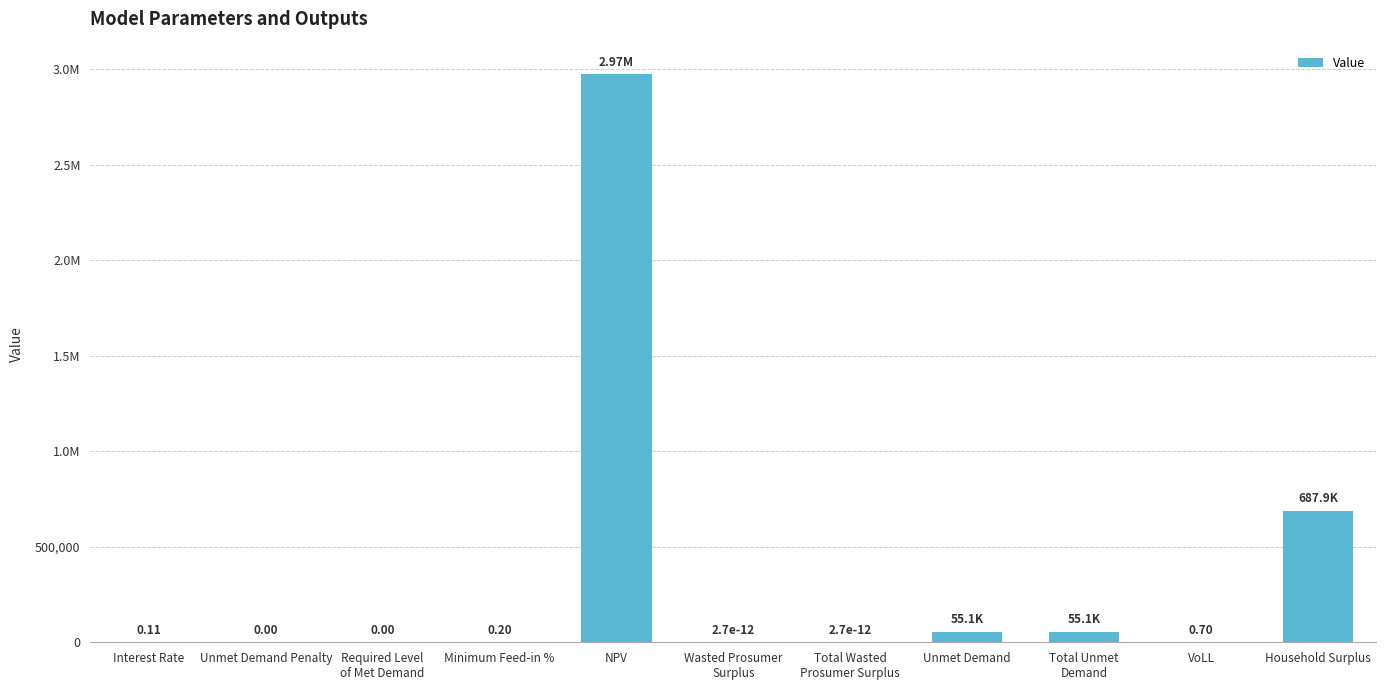

The value at Required Level
of Met Demand is -1120073.2. True or false?

False